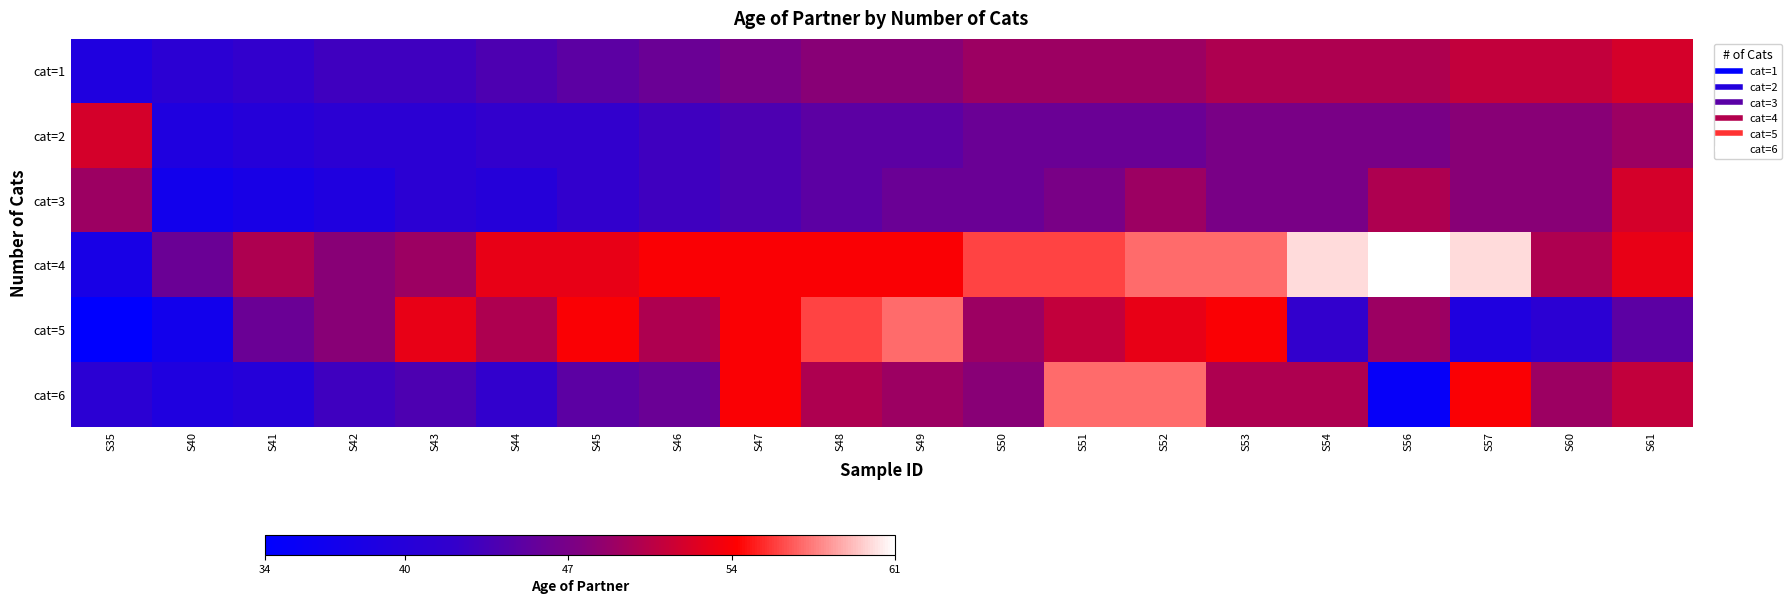

Reading left to right, extract all data points from this chart.

cat=1: S35=39	S40=41	S41=42	S42=43	S43=43	S44=44	S45=45	S46=46	S47=47	S48=48	S49=48	S50=49	S51=49	S52=49	S53=50	S54=50	S56=50	S57=51	S60=51	S61=52
cat=2: S35=52	S40=39	S41=40	S42=41	S43=41	S44=42	S45=42	S46=43	S47=44	S48=45	S49=45	S50=46	S51=46	S52=46	S53=47	S54=47	S56=47	S57=48	S60=48	S61=49
cat=3: S35=49	S40=37	S41=38	S42=39	S43=41	S44=40	S45=42	S46=43	S47=44	S48=45	S49=46	S50=46	S51=47	S52=49	S53=47	S54=47	S56=50	S57=48	S60=48	S61=52
cat=4: S35=38	S40=46	S41=50	S42=48	S43=49	S44=53	S45=53	S46=54	S47=54	S48=54	S49=54	S50=56	S51=56	S52=57	S53=57	S54=60	S56=61	S57=60	S60=50	S61=53
cat=5: S35=34	S40=37	S41=46	S42=48	S43=53	S44=50	S45=54	S46=50	S47=54	S48=56	S49=57	S50=49	S51=51	S52=53	S53=54	S54=42	S56=49	S57=39	S60=41	S61=45
cat=6: S35=41	S40=39	S41=40	S42=43	S43=44	S44=42	S45=45	S46=46	S47=54	S48=50	S49=49	S50=48	S51=57	S52=57	S53=50	S54=50	S56=35	S57=54	S60=49	S61=51